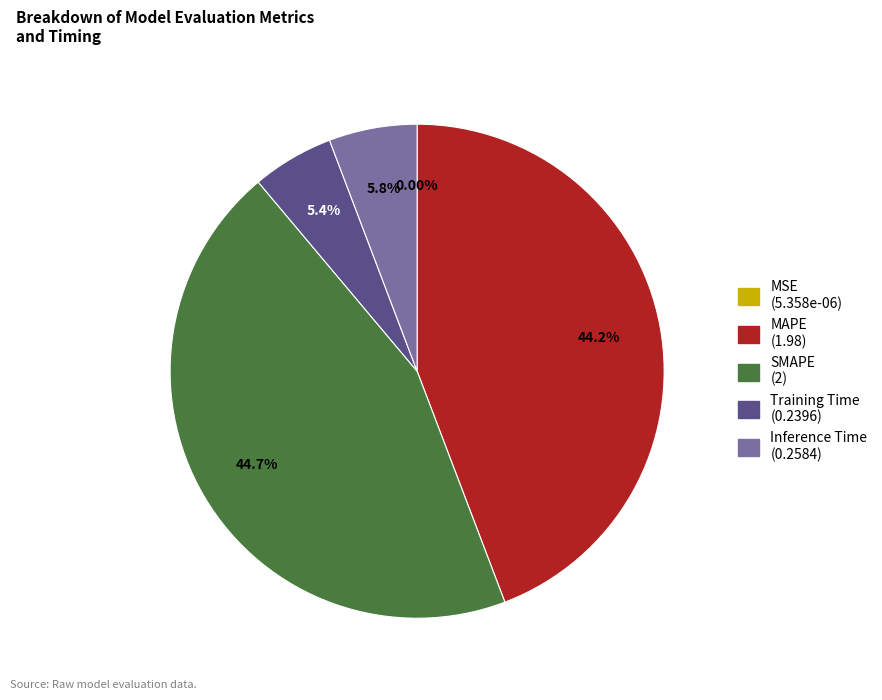

Between Training Time and MAPE, which is larger?

MAPE